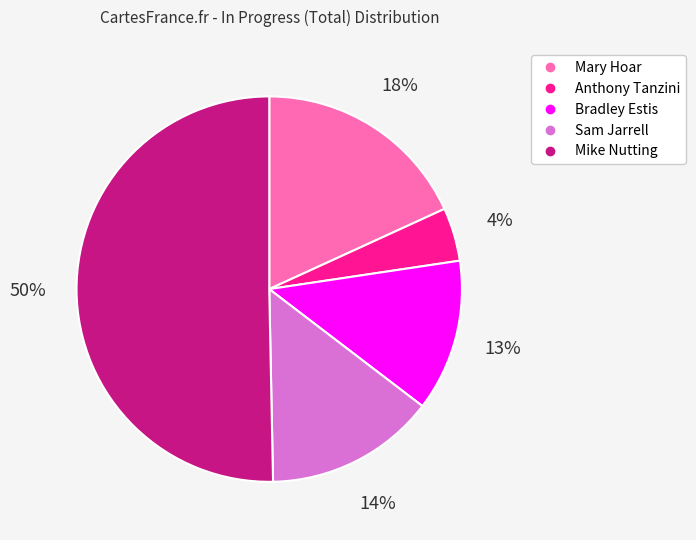

True or false: Sam Jarrell accounts for 14% of the total.

True